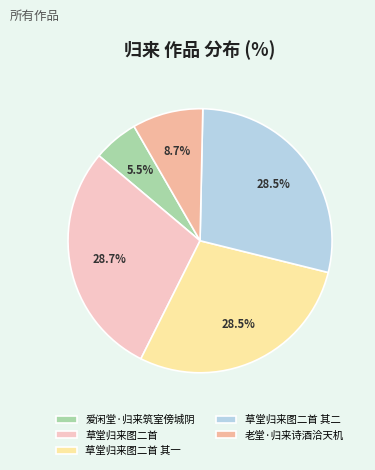

Which slice is the smallest?

爱闲堂·归来筑室傍城阴